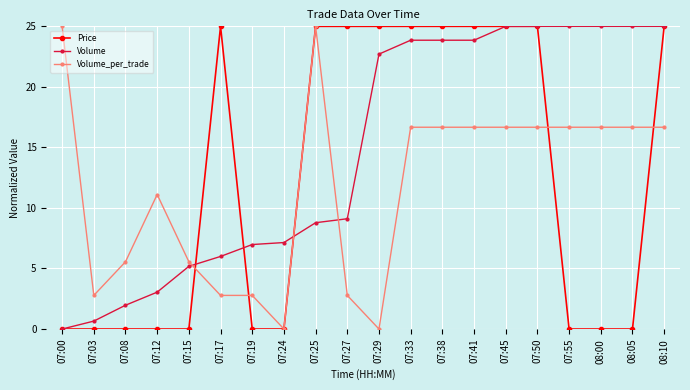

Is the value of Volume at 07:27 greater than the value of Price at 08:00?

Yes